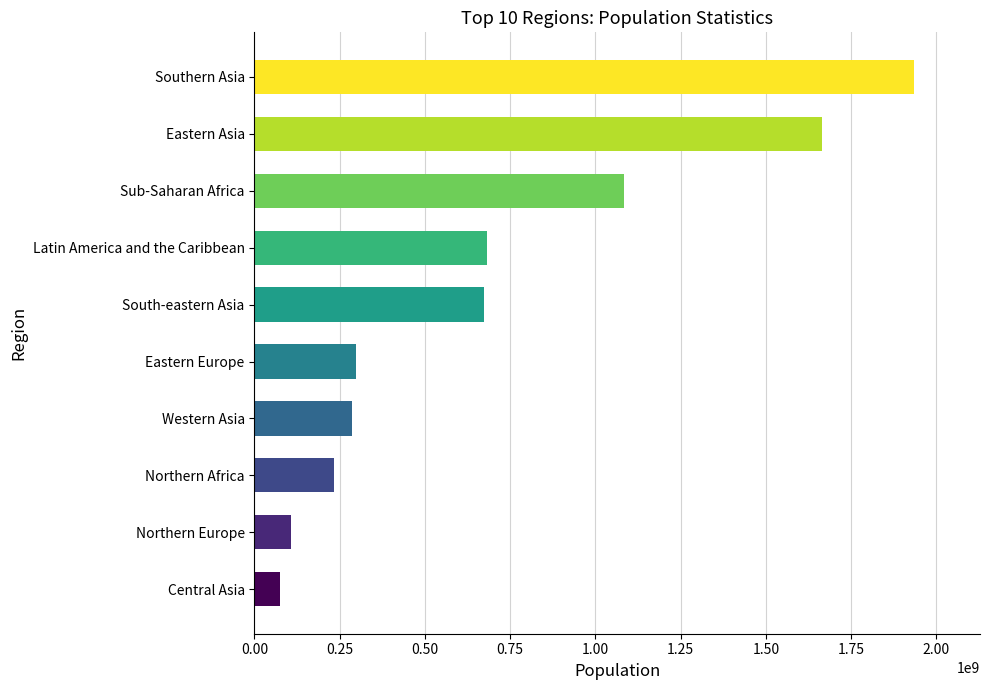

Approximately how many times larger is the value at Northern Africa compared to Eastern Europe?

0.8